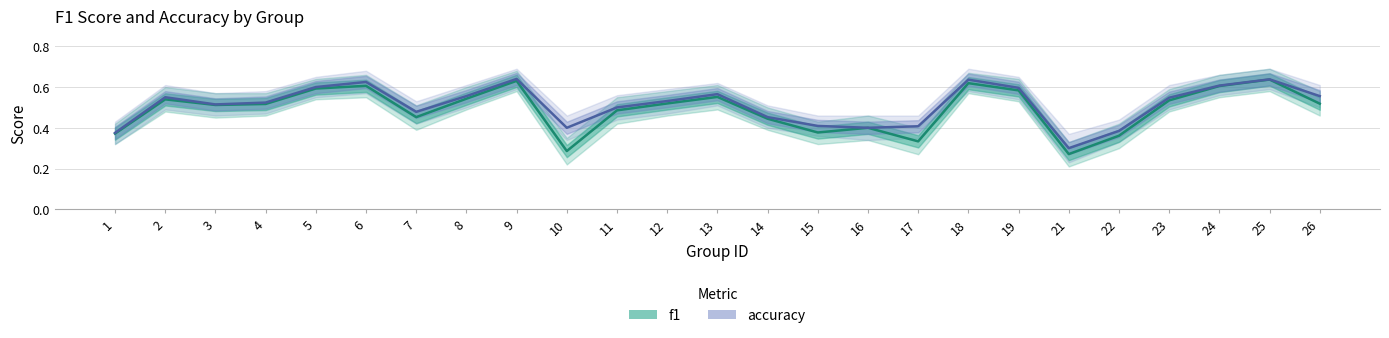

Where is the first local minimum for accuracy?

3